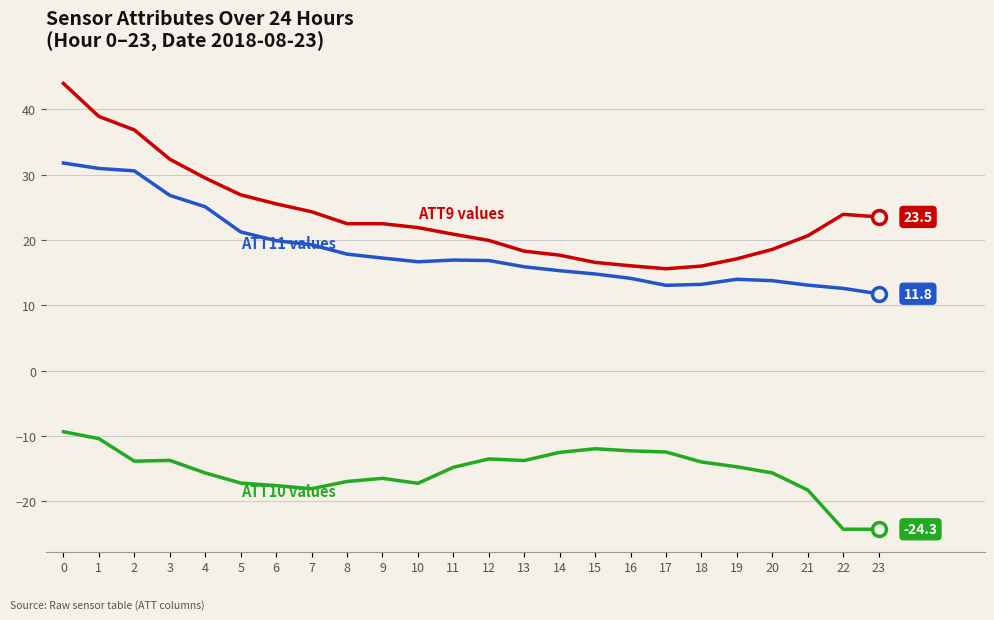

What is the spread (max minus min) of values at 7?

42.4